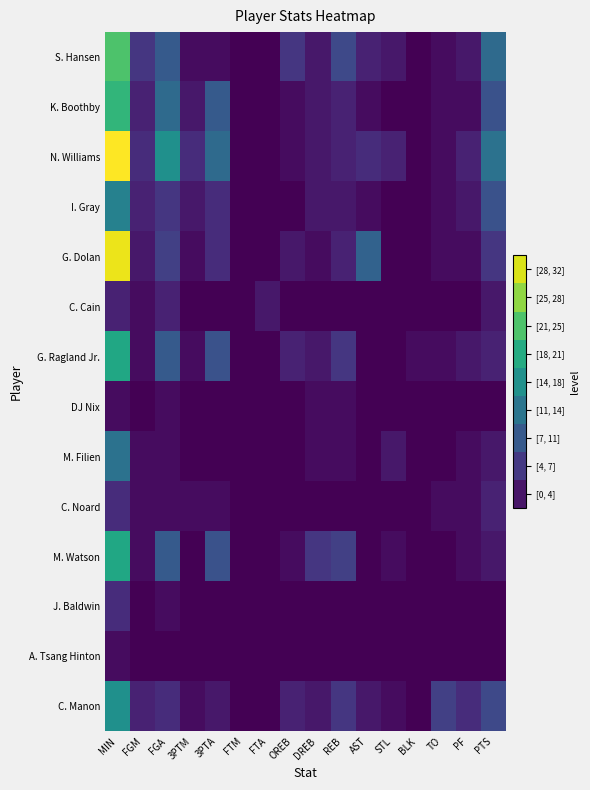

At how many categories does at least one series exceed 21?

1